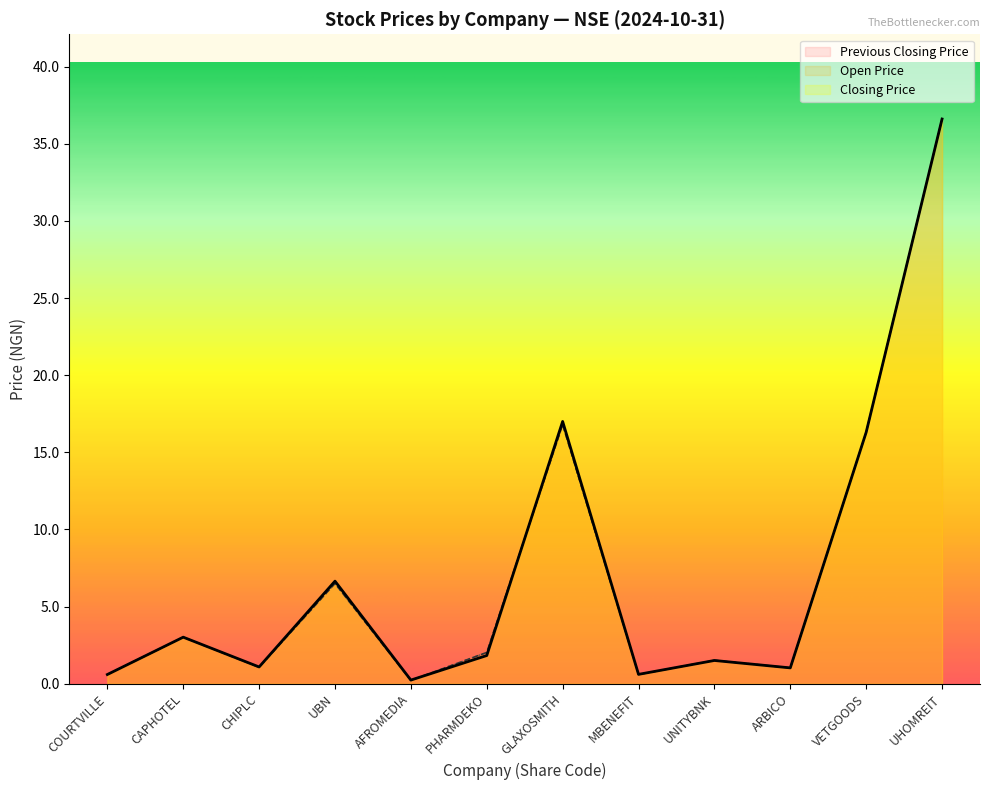

How many data points in Open Price are above 2?

6